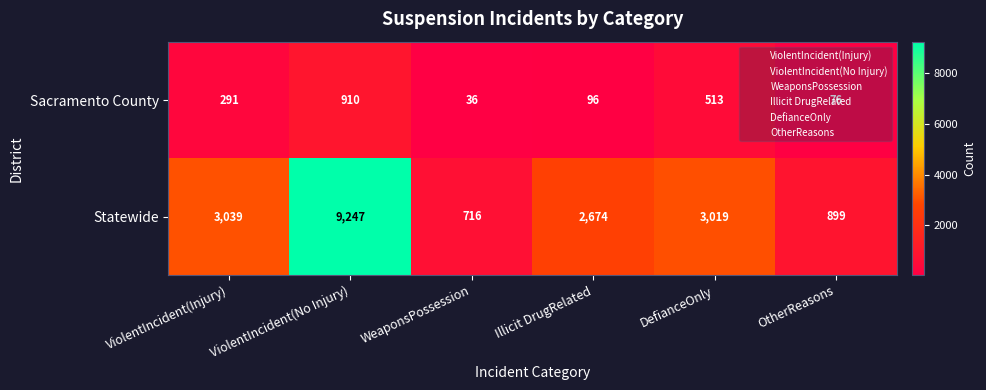

At which label does Sacramento County reach its minimum?

WeaponsPossession